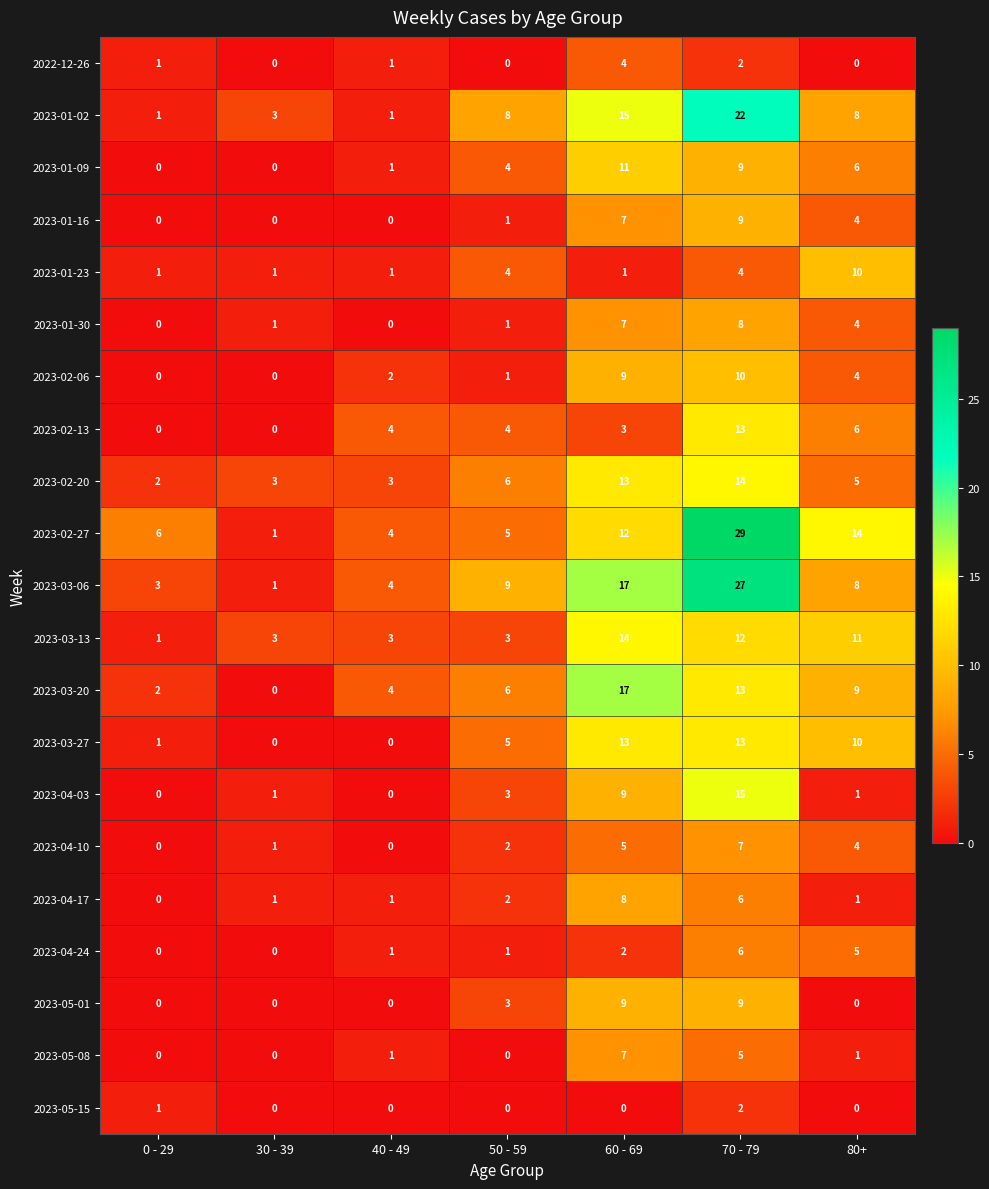

Between 50 - 59 and 70 - 79, which series saw the biggest shift?

2023-02-27